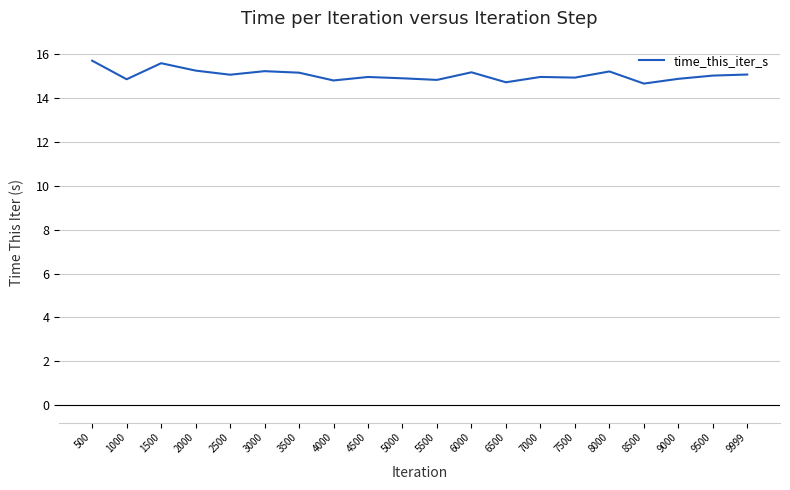

True or false: the data shows 24.0 at 3000.

False